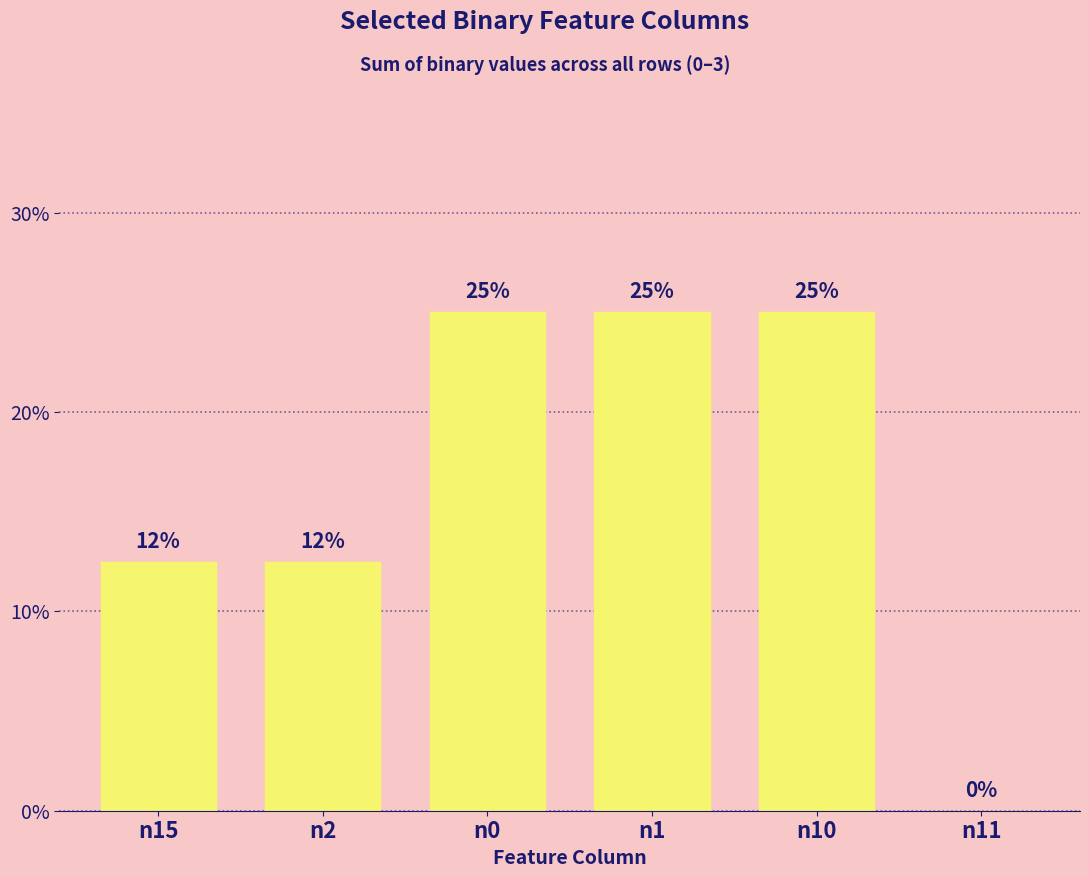

The value at n10 is 25.0. True or false?

True